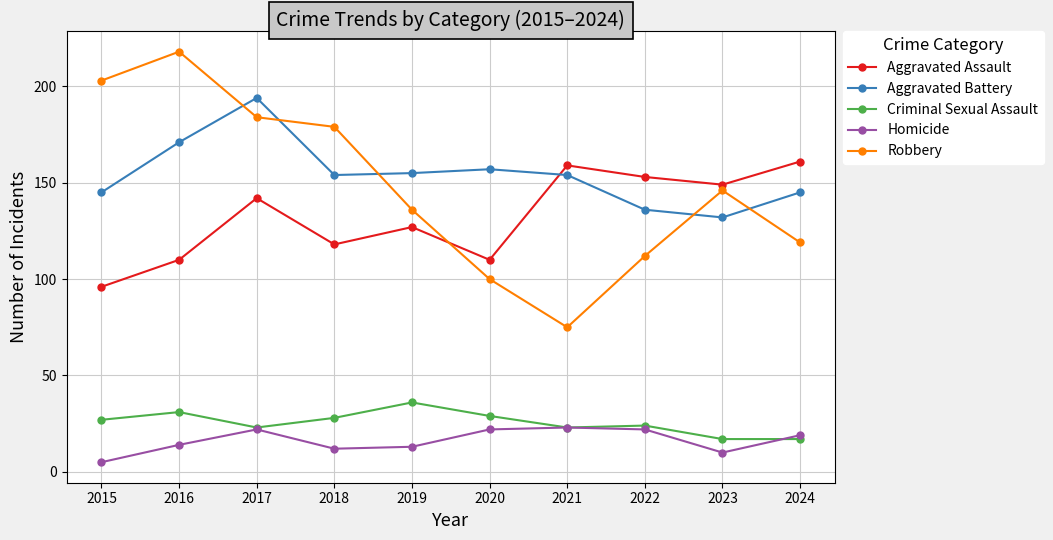

Does the chart have visible grid lines?

Yes